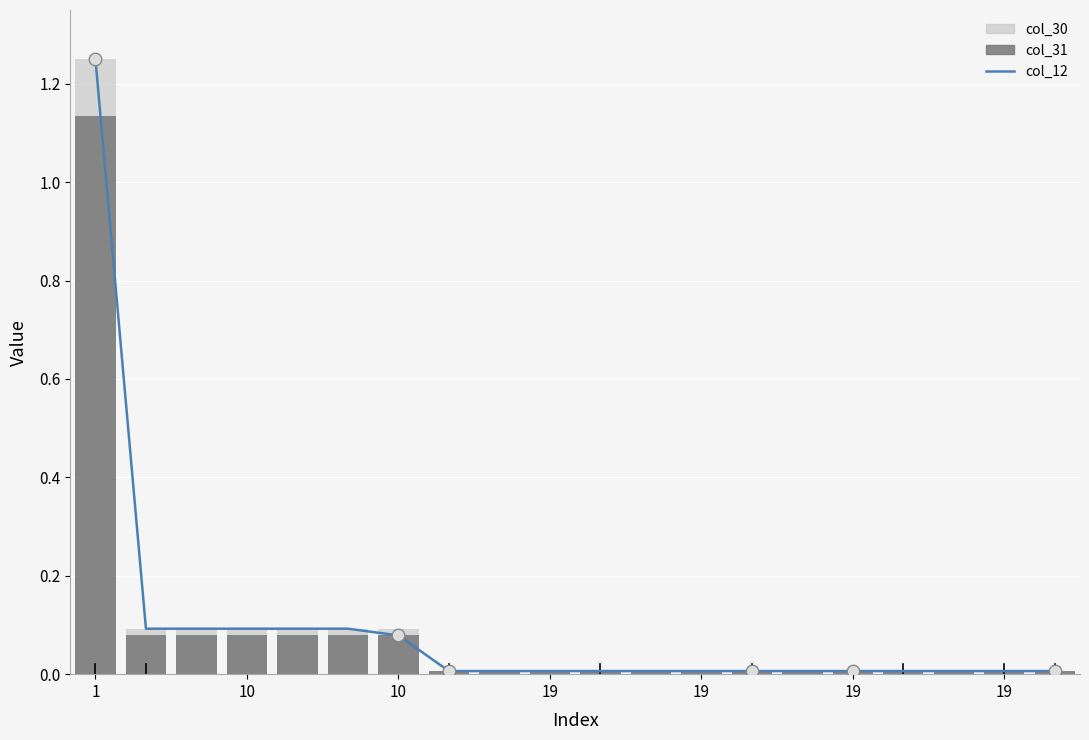

What are all the series names shown in the legend?

col_12 (line), col_30 (light), col_31 (dark)